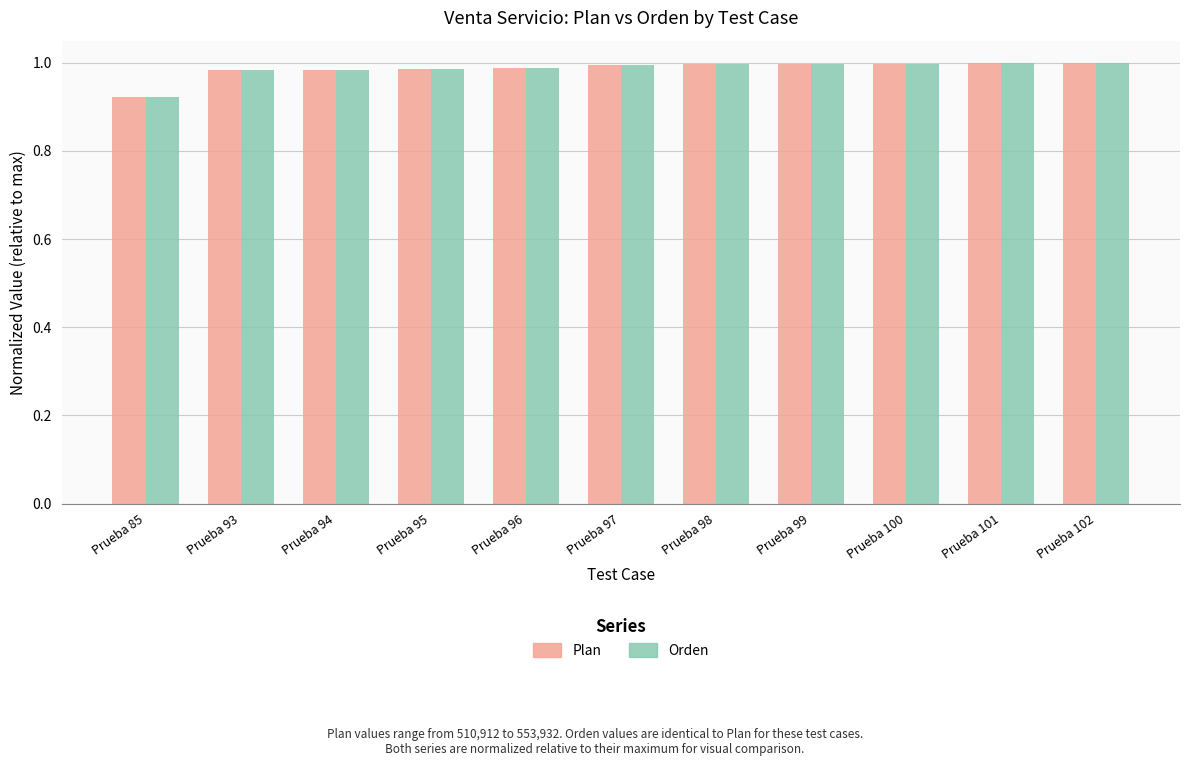

At how many categories does at least one series exceed 0?

11